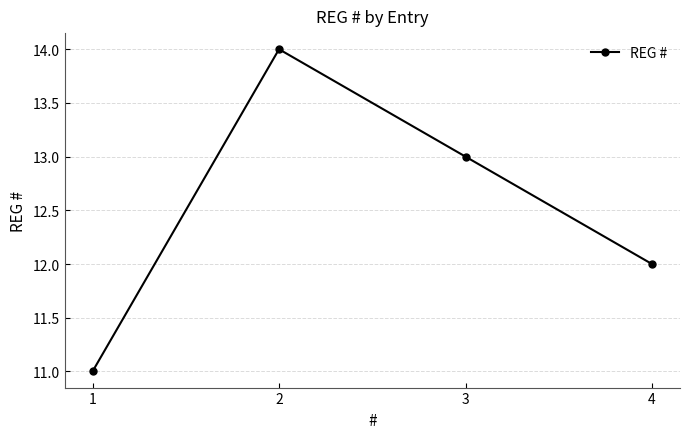

Where does the data first go above 13?

2